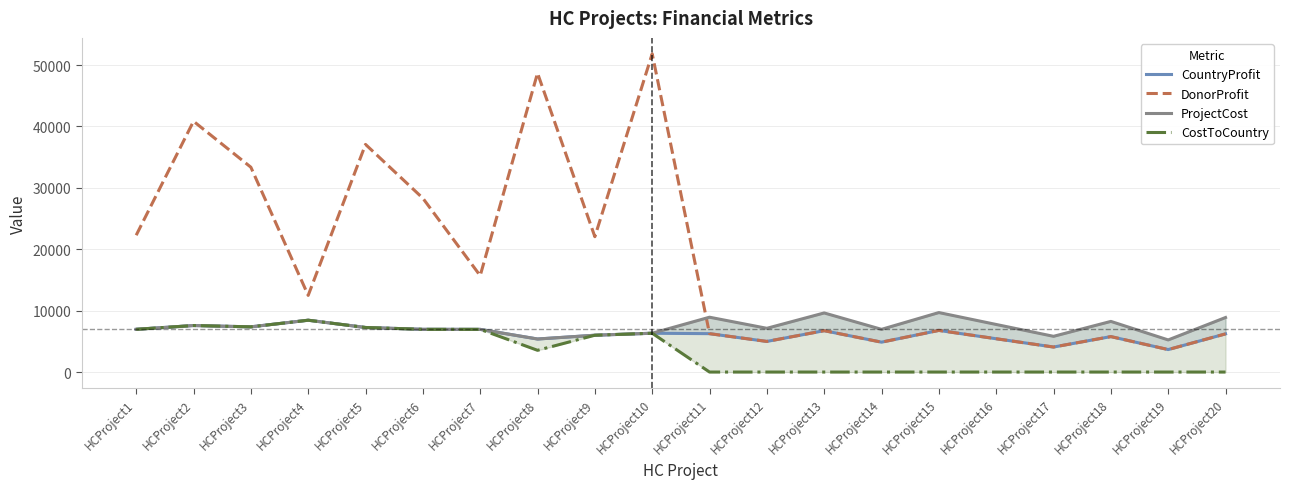

The CostToCountry series shows 9731.1 at HCProject3. True or false?

False